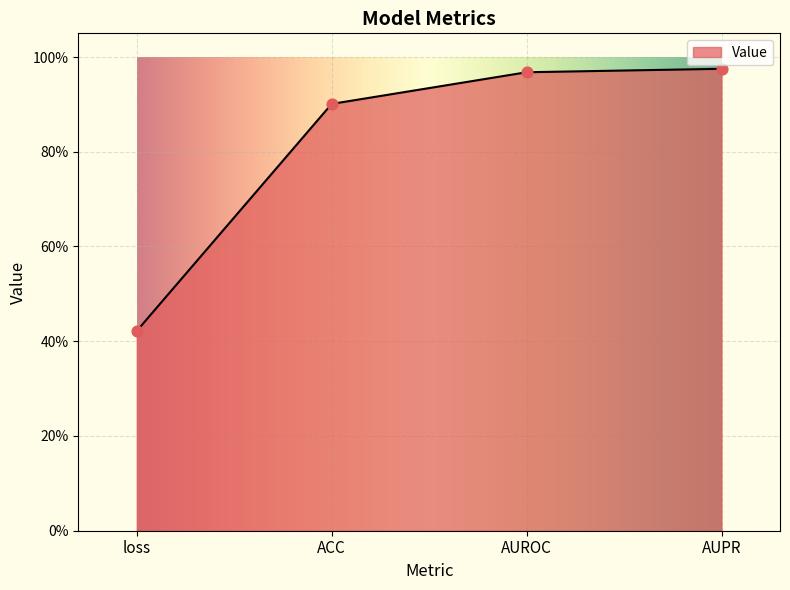

What is the change in value from loss to ACC?

+0.5